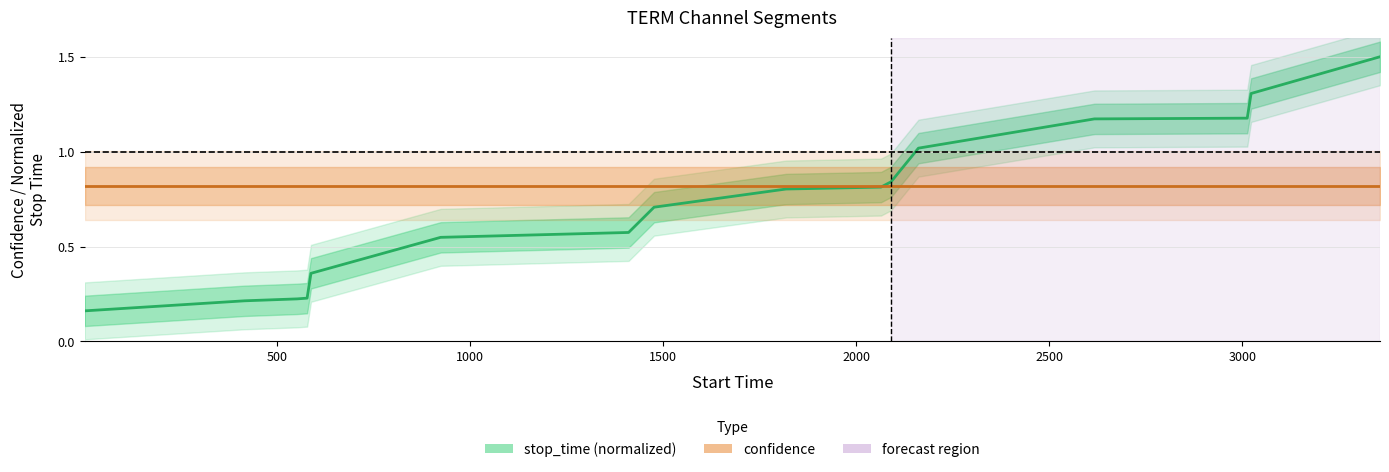

Is it true that stop_time (normalized) equals 0.4 at 11?

False